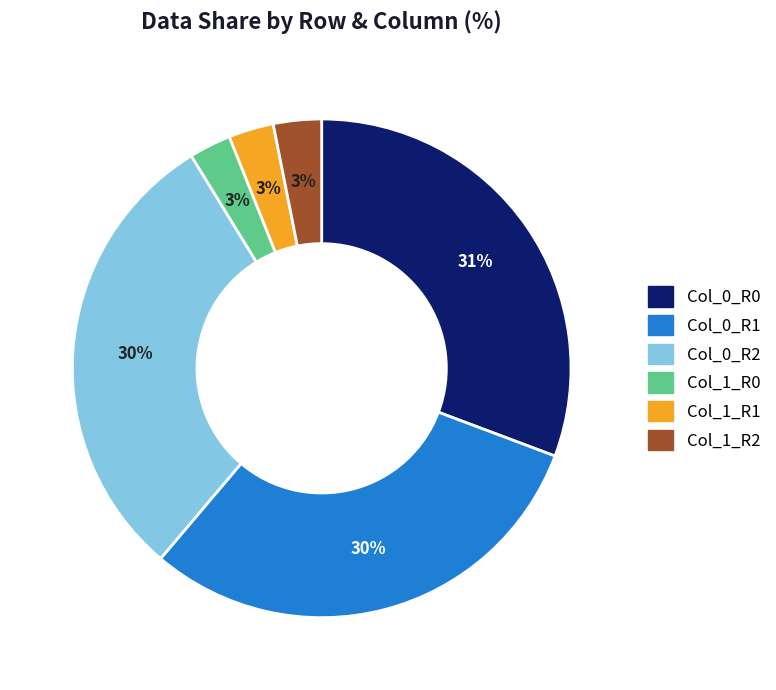

Is there any slice that represents more than half of the pie?

No